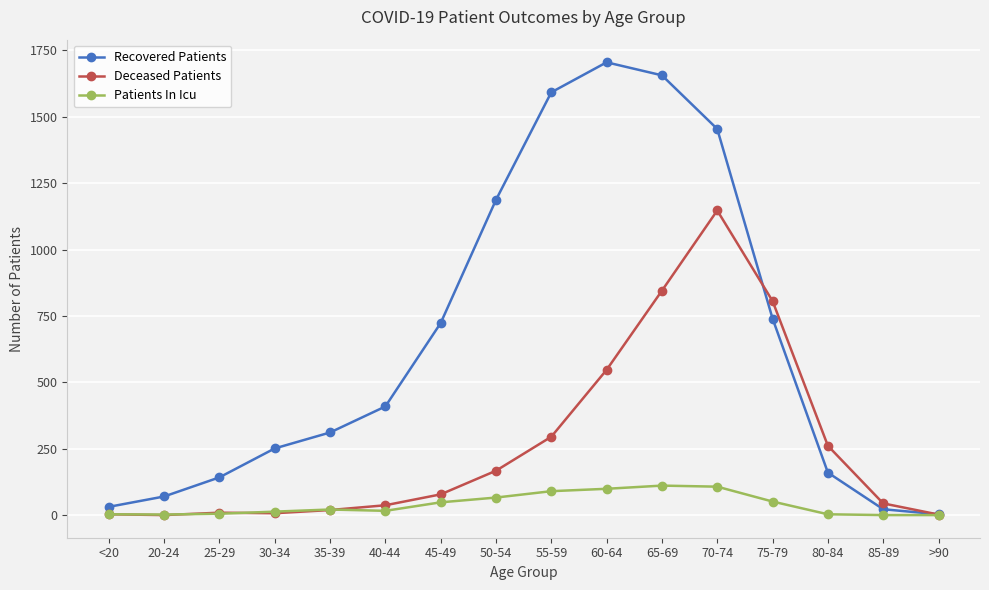

In Deceased Patients, how many points are lower than both neighbors (excluding endpoints)?

2